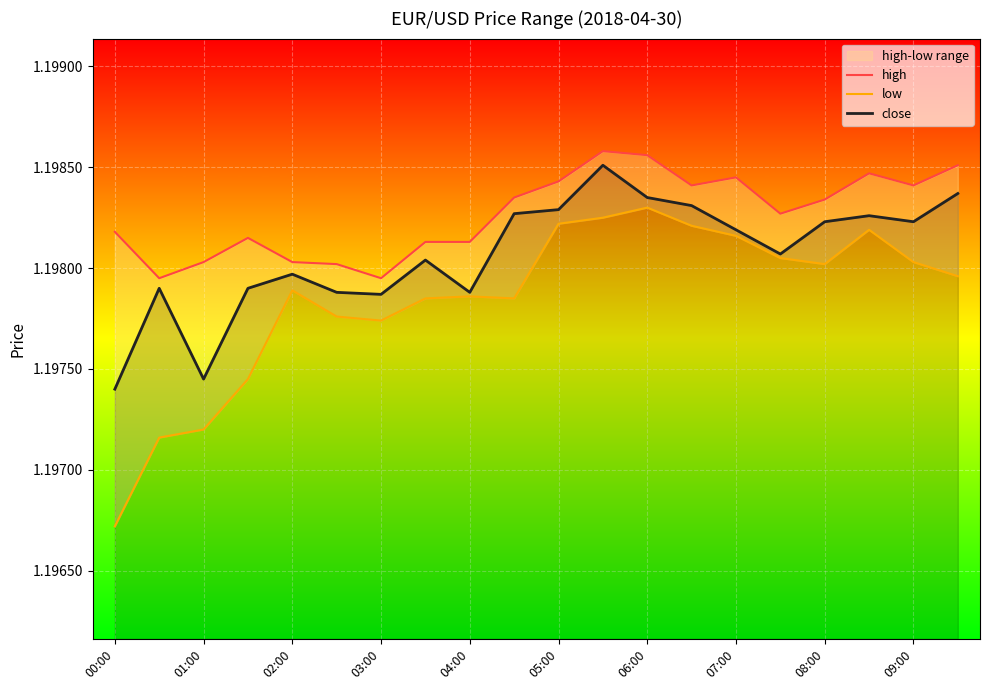

True or false: high and close intersect in this chart.

False